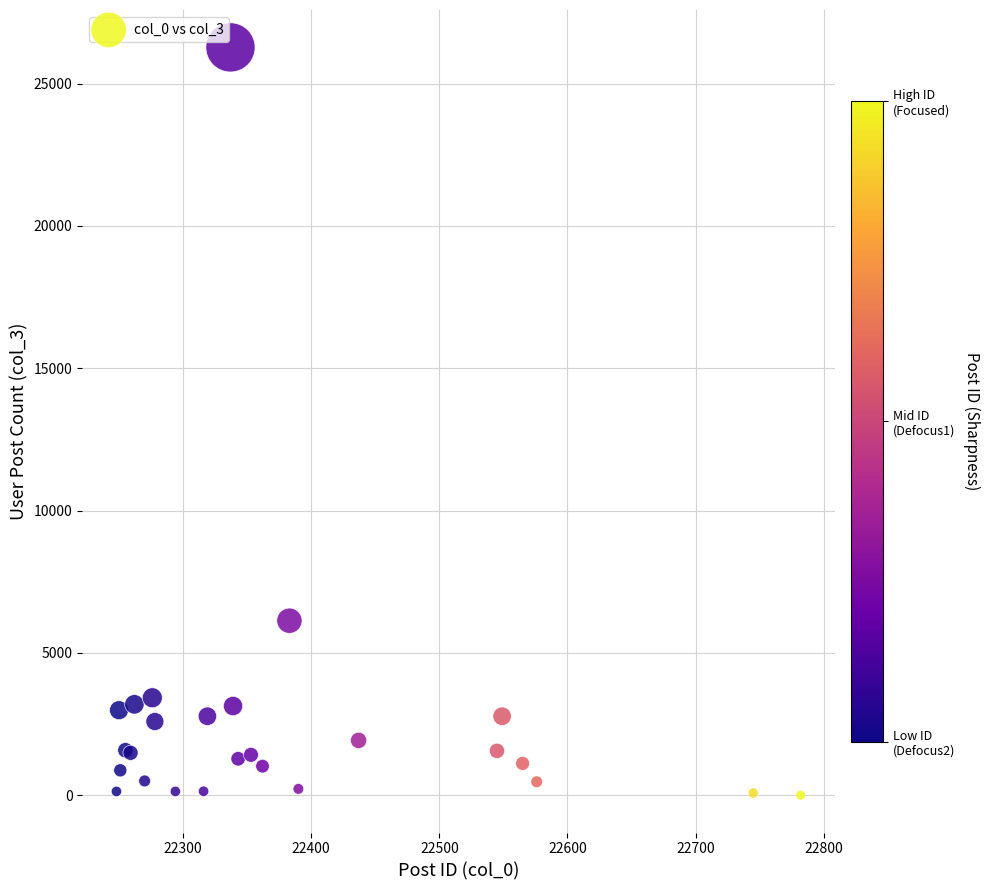

What Y value in the scatter plot is closest to 13136?

6129